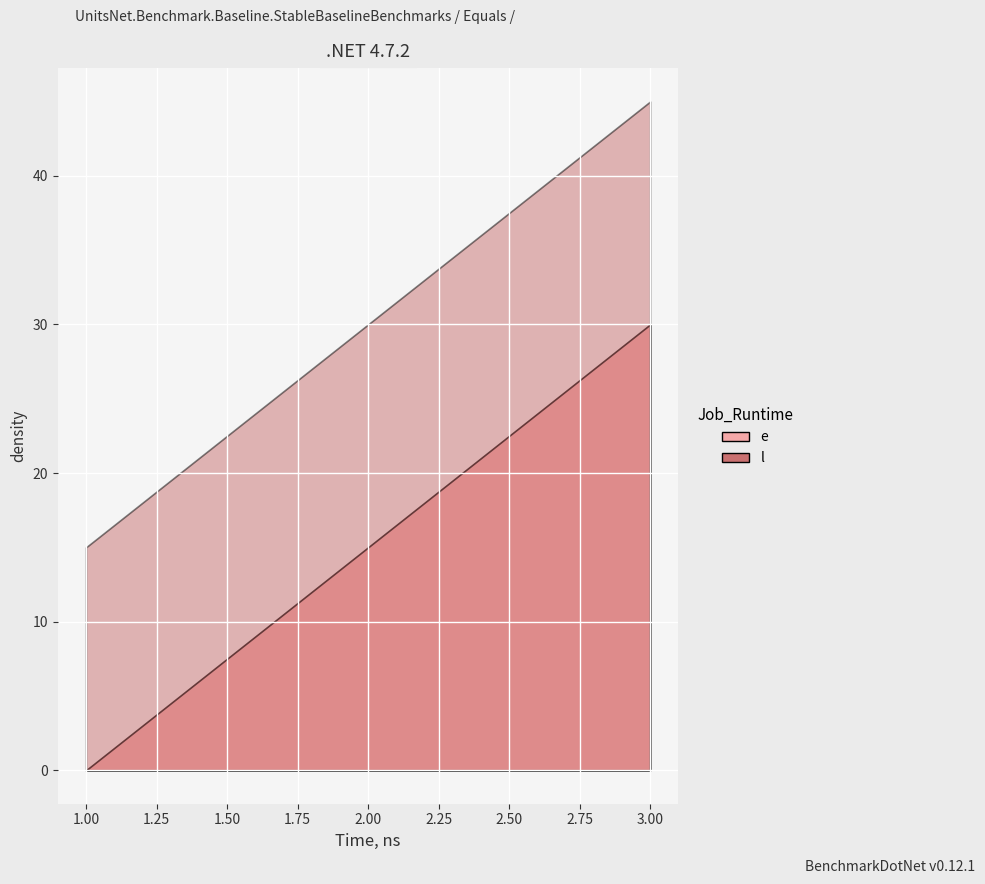

Reading left to right, extract all data points from this chart.

e: 0	15	30
l: 15	30	45